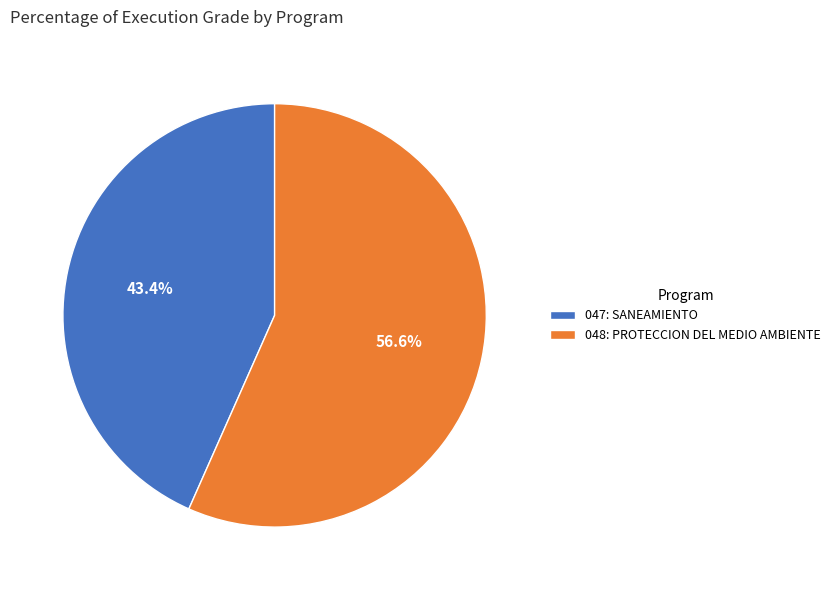

Count the number of slices in the pie.

2